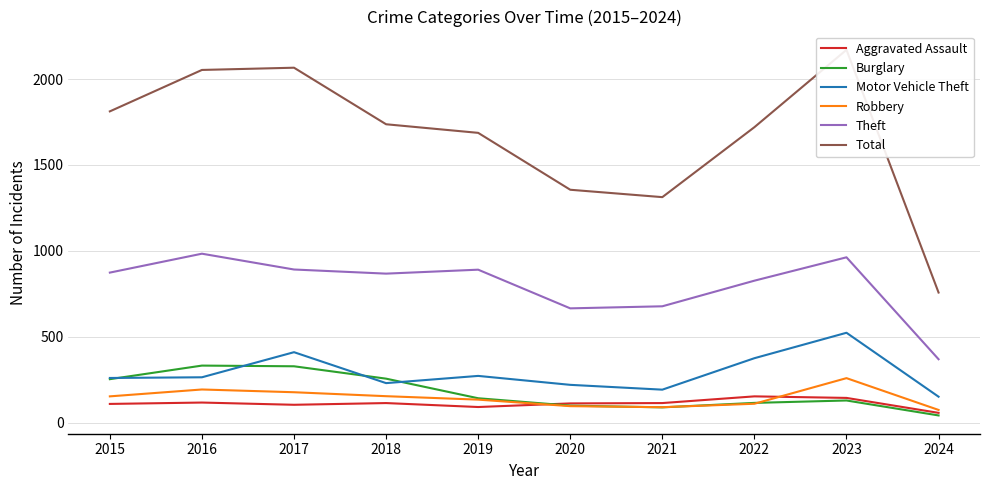

What is the approximate value of Aggravated Assault at 2016, to the nearest 5?

120